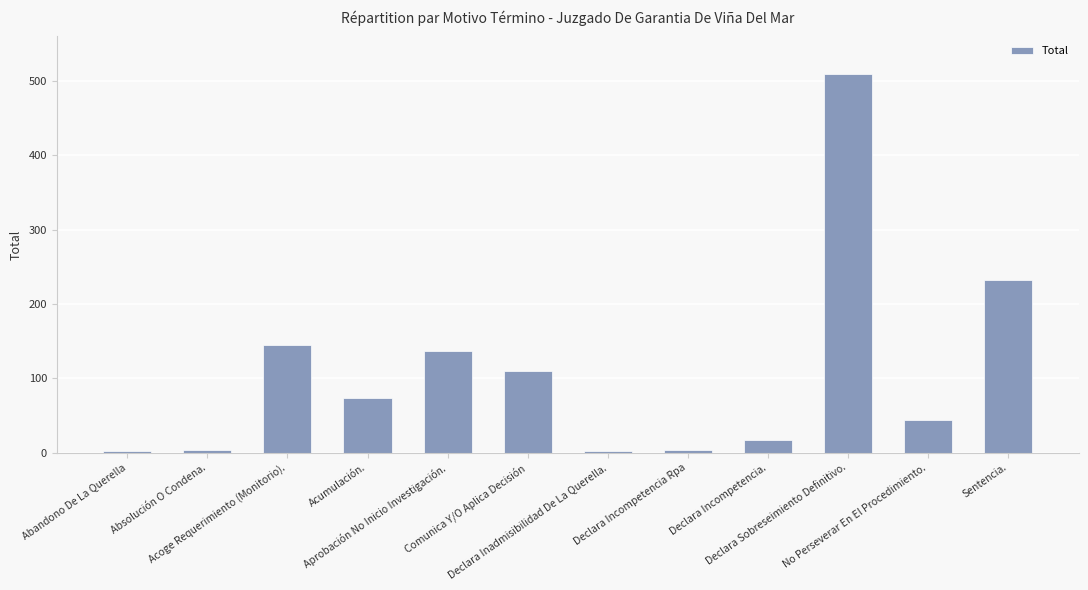

The value at Sentencia. is 375. True or false?

False